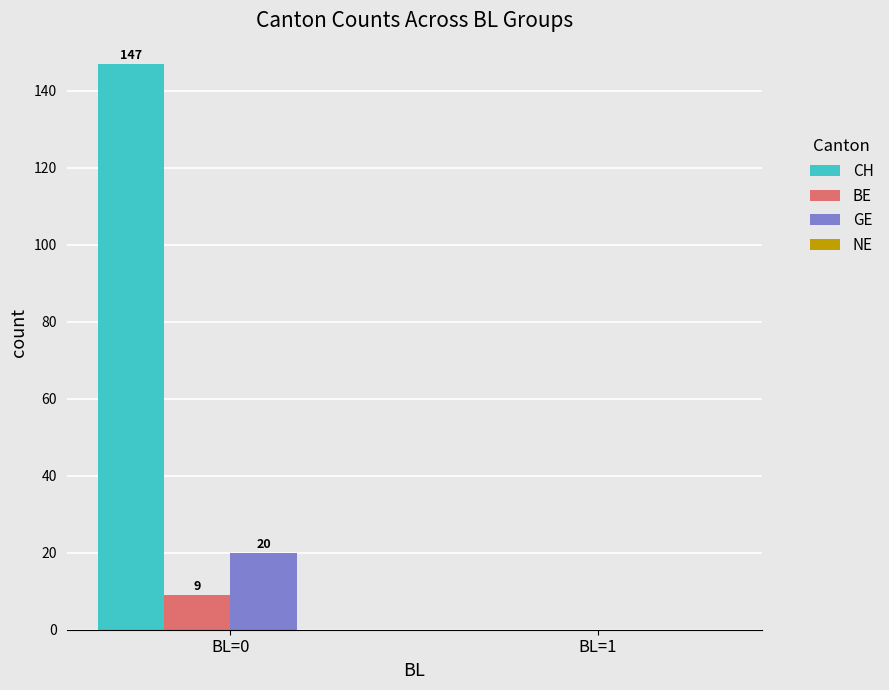

How many values in GE are above zero?

1